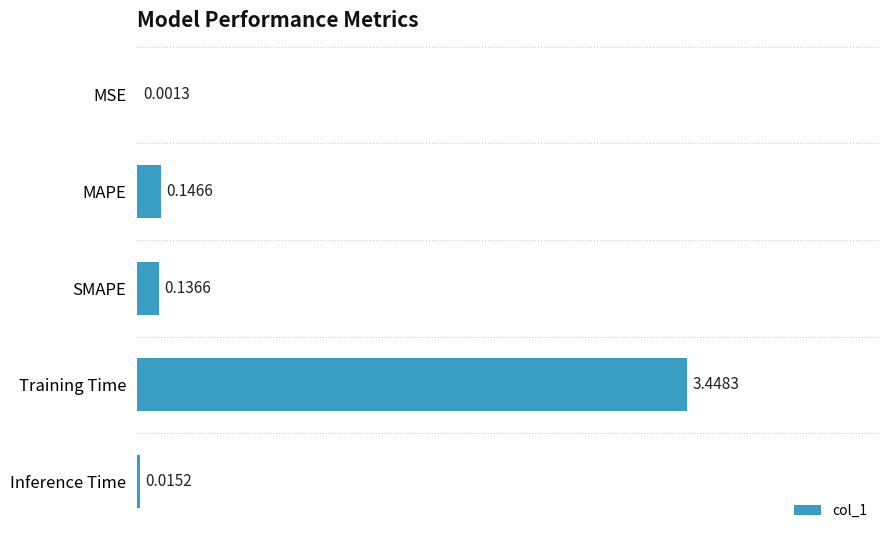

At which label is the value closest to 1?

MAPE